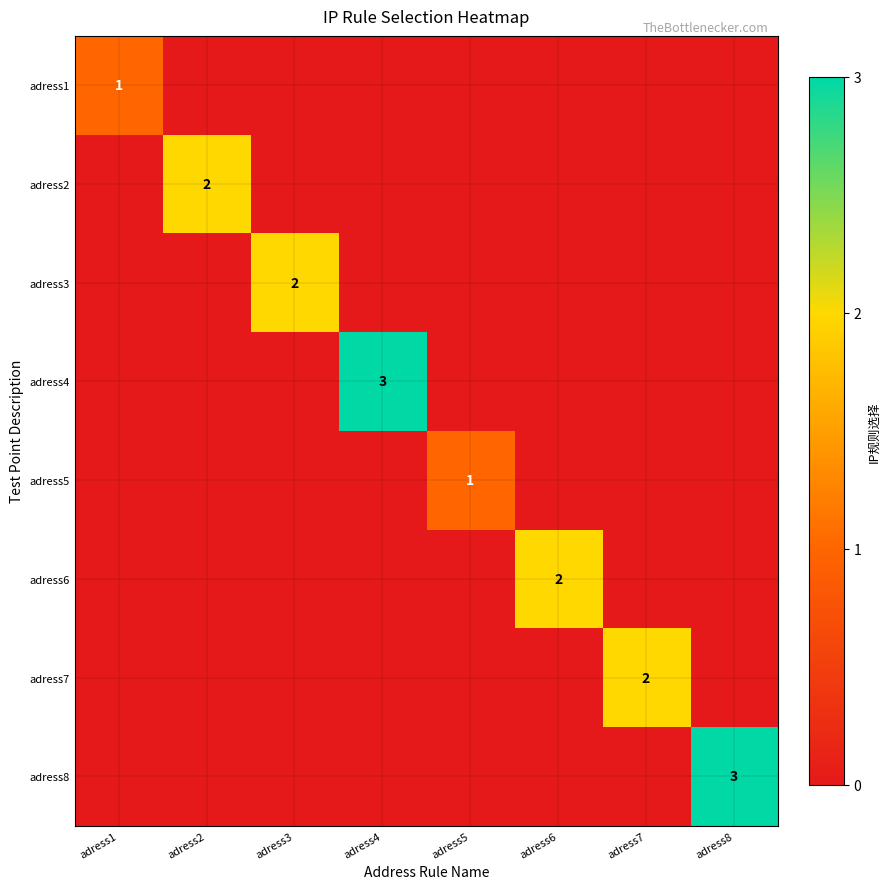

The adress6 series shows 1 at adress6. True or false?

False